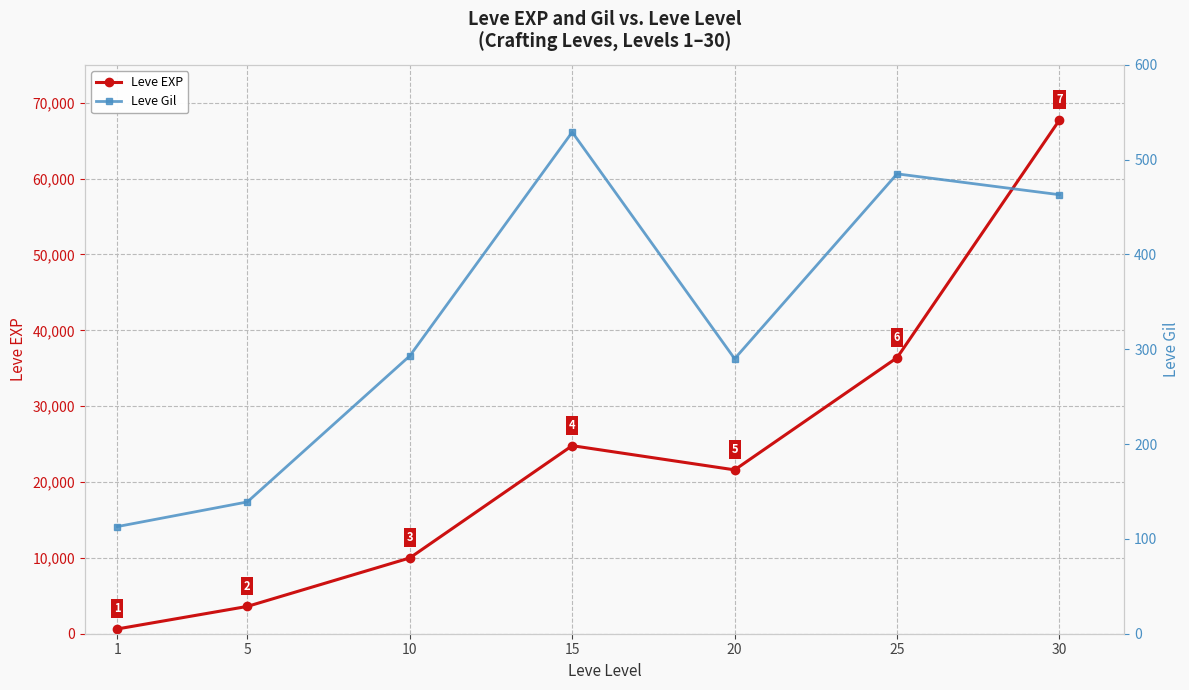

What is the minimum value for Leve Gil?

113